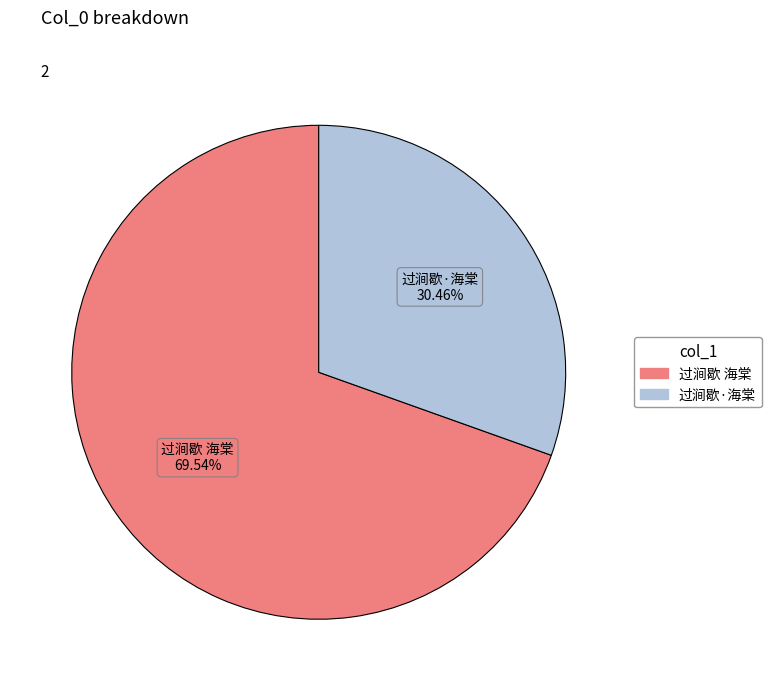

Between 过涧歇 海棠 and 过涧歇·海棠, which is larger?

过涧歇 海棠